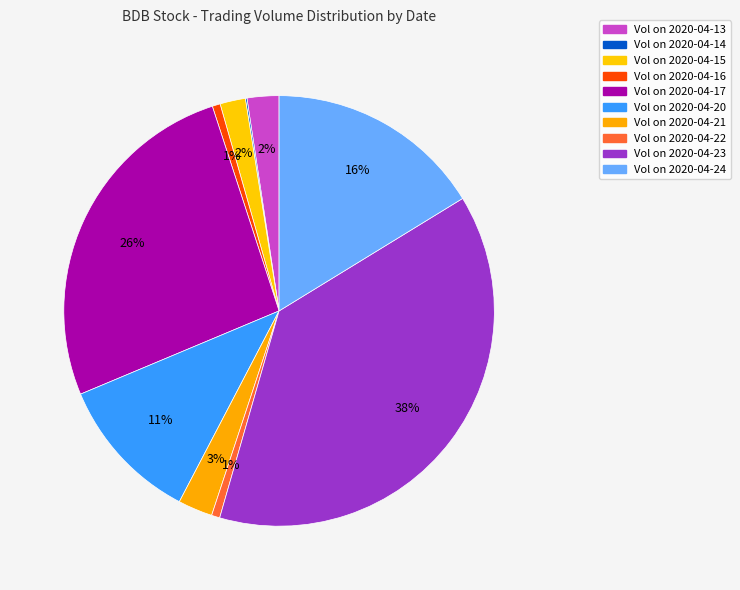

Which category has the smallest portion of the pie?

2020-04-14